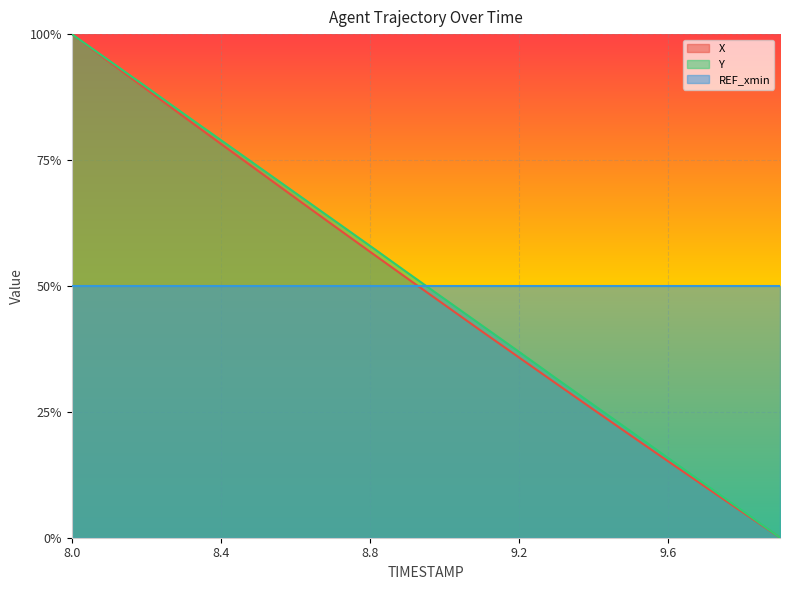

True or false: X and Y cross at least once.

False